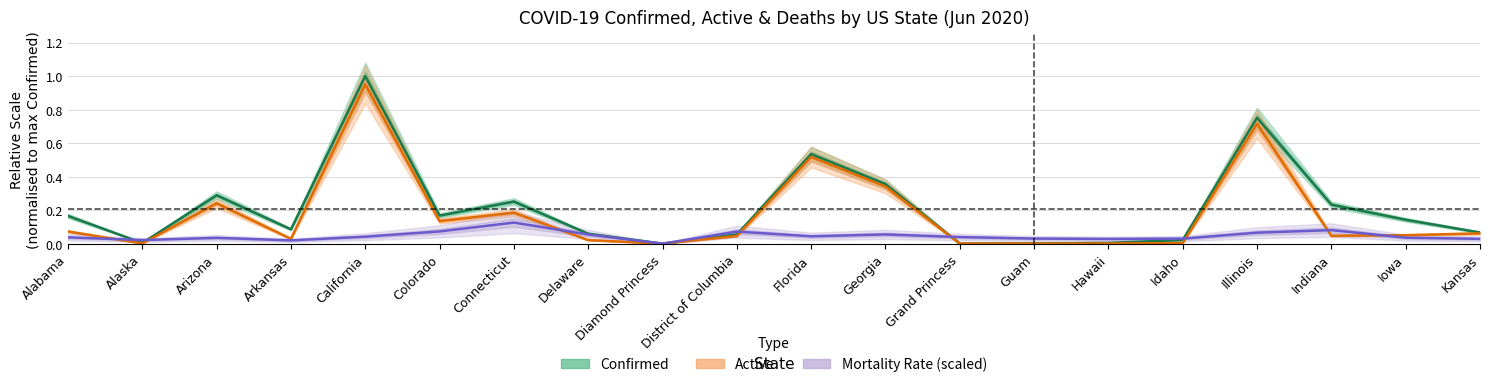

What is the value of the Confirmed point at the 17th from the left?

0.8